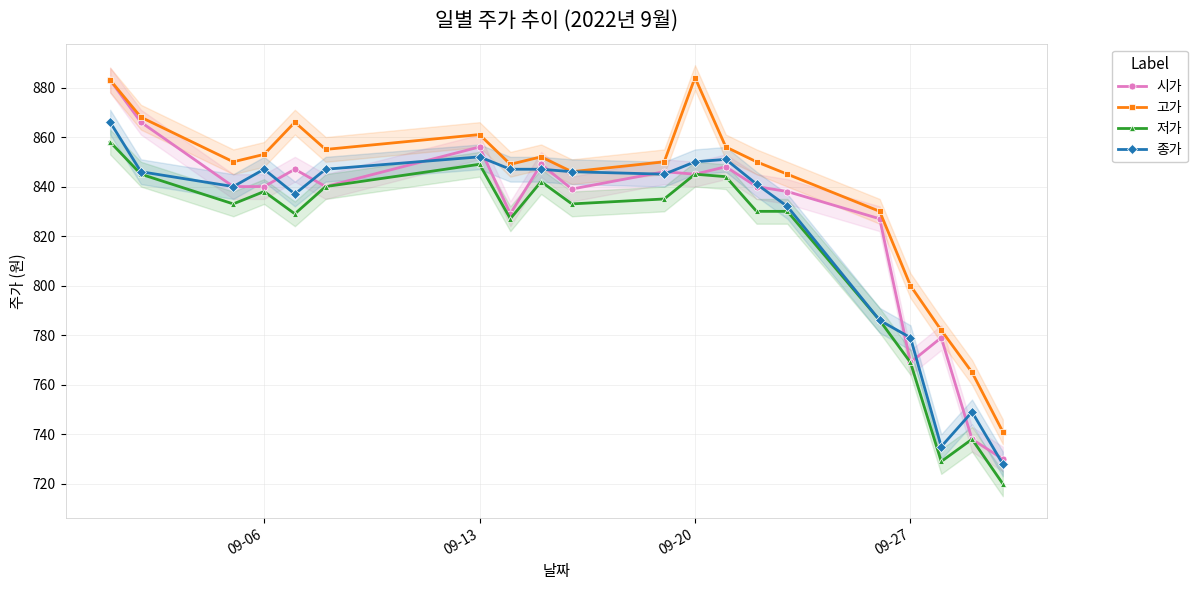

How many values in the 저가 series are below 833?

9